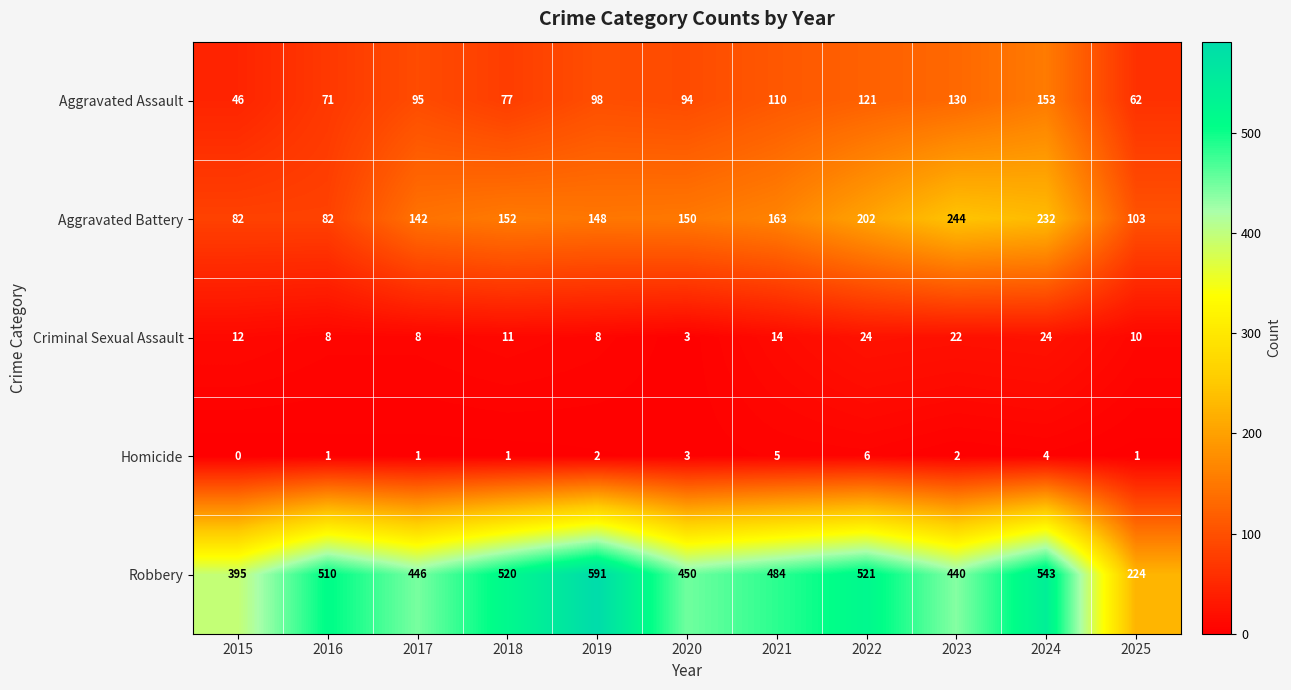

True or false: Aggravated Assault has a value of 27 at 2023.

False